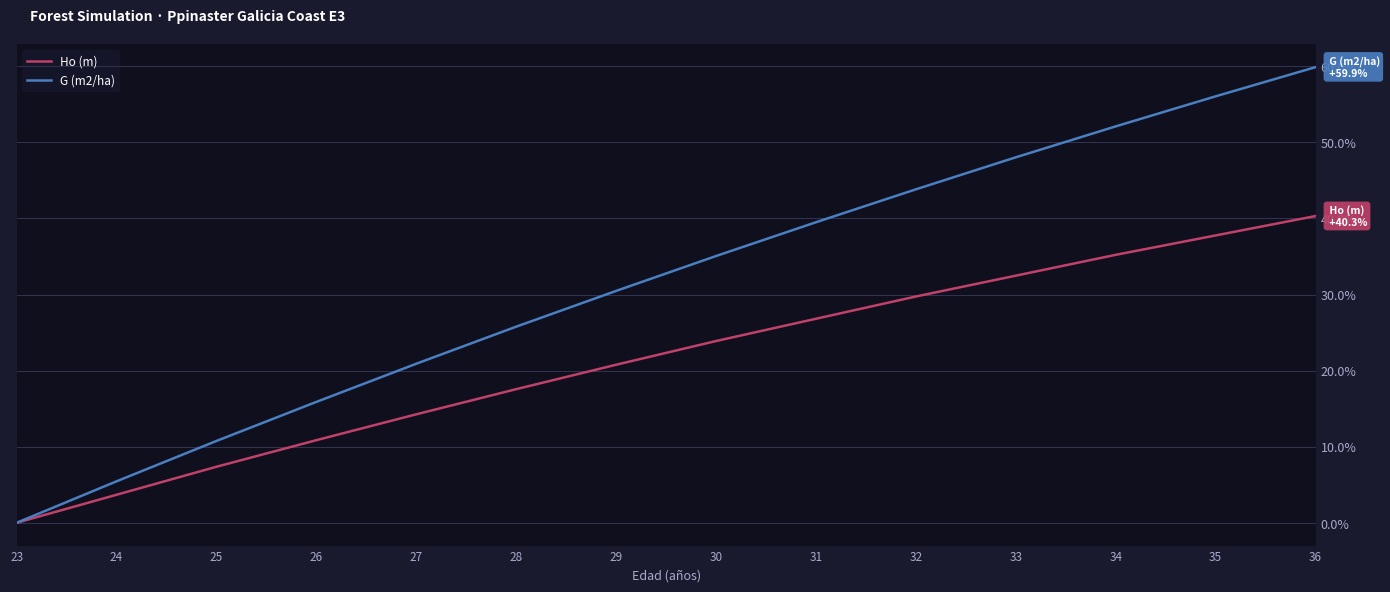

Which series has the largest range (max minus min)?

G (m2/ha)